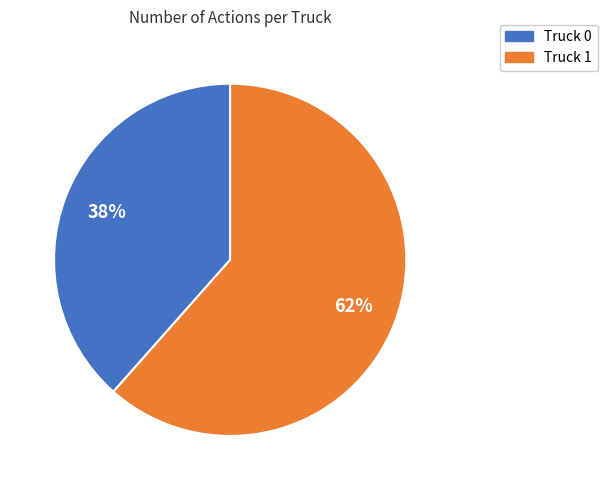

What percentage is the Truck 1 slice, to the nearest percent?

62%